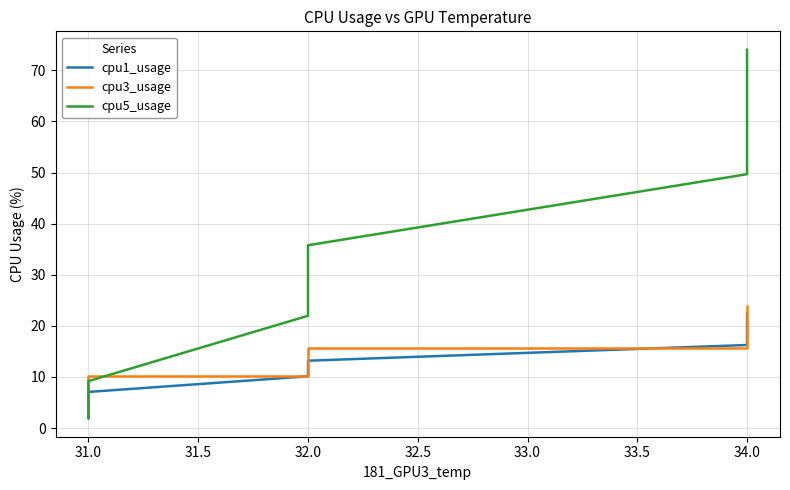

At how many categories does at least one series exceed 22?

12